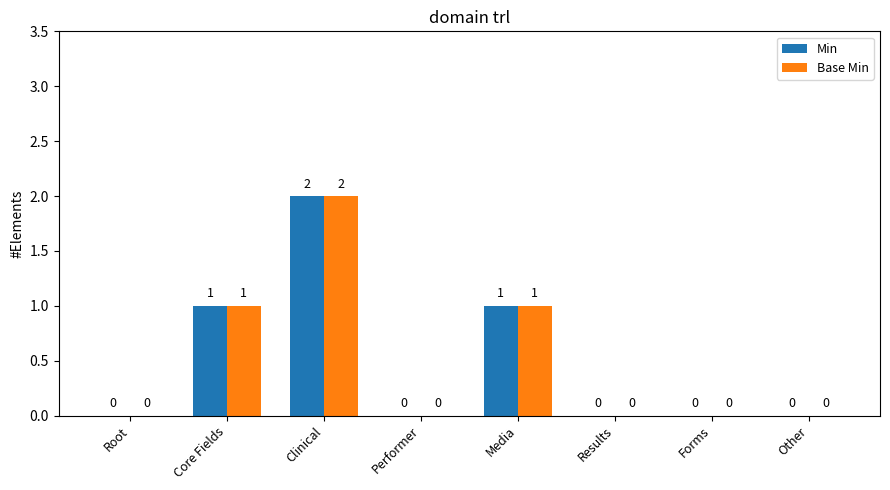

How many groups of bars are there?

8